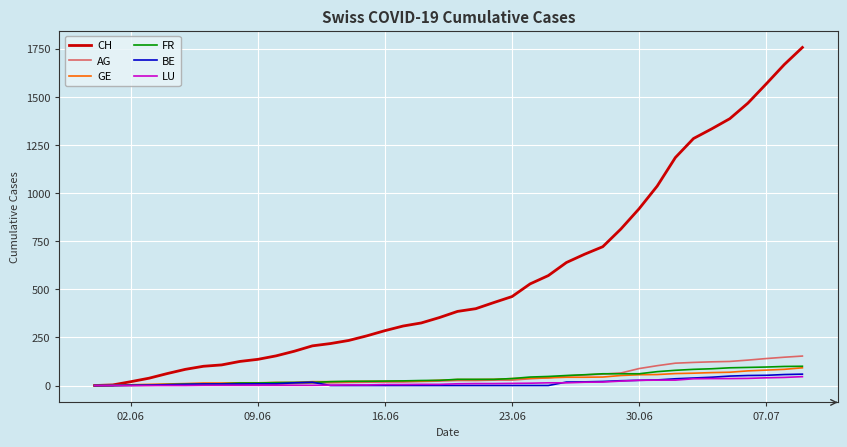

Which series has the largest total across all categories?

CH